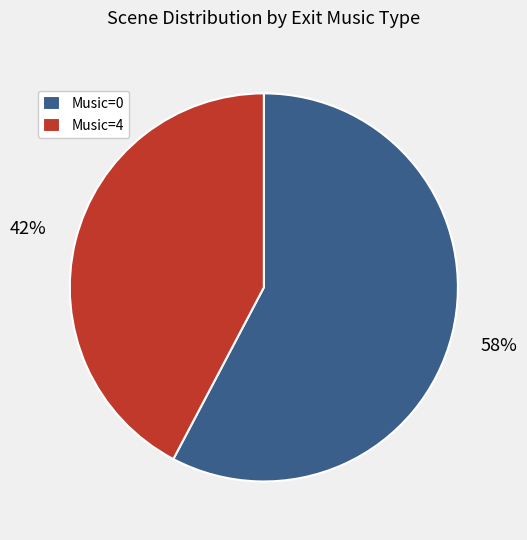

How many segments does this pie chart have?

2